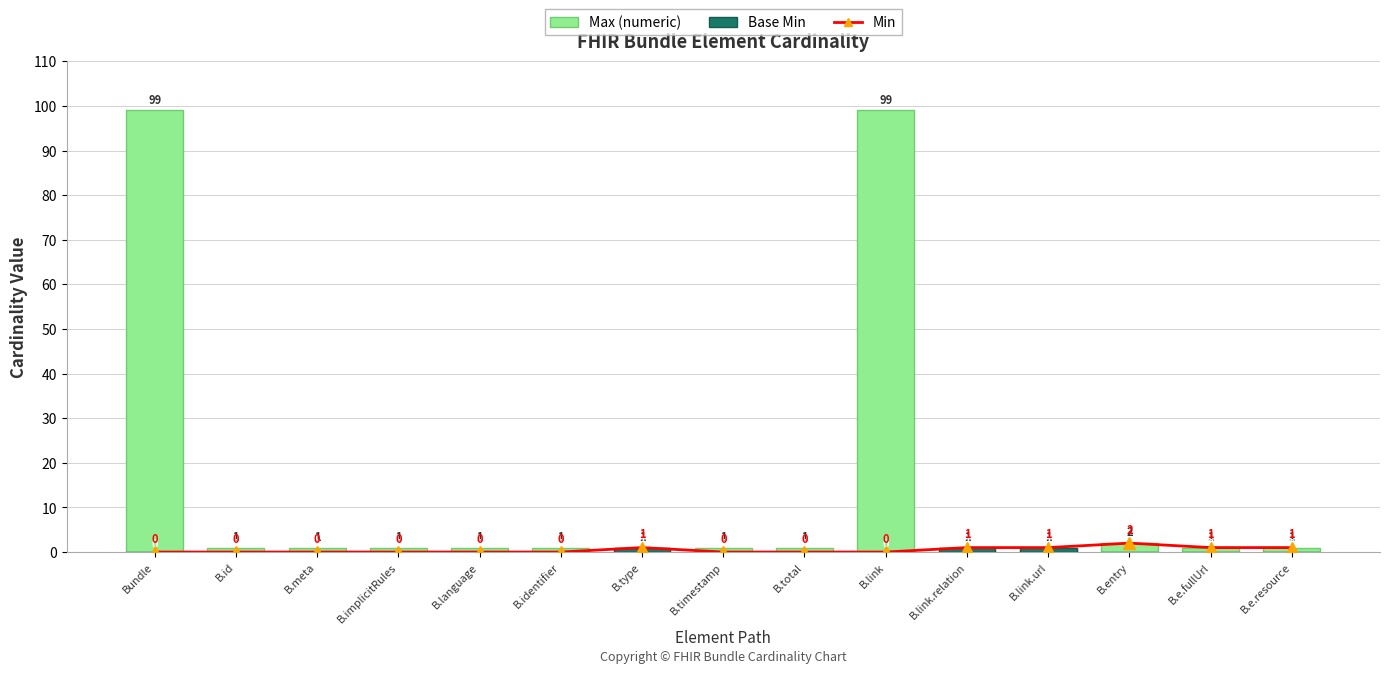

The Base Min series shows 0 at B.id. True or false?

True